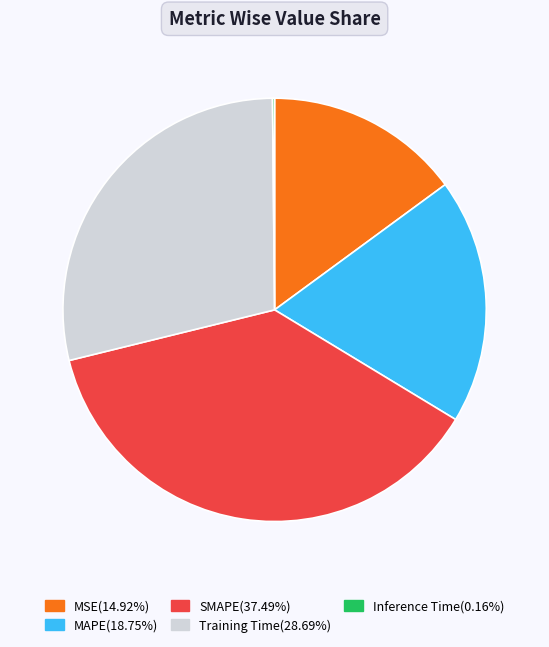

The Training Time slice represents 34% of the pie. True or false?

False